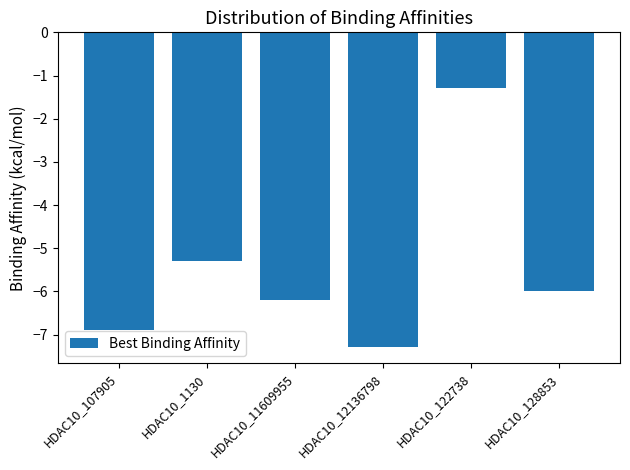

True or false: the data shows -1.5 at HDAC10_1130.

False